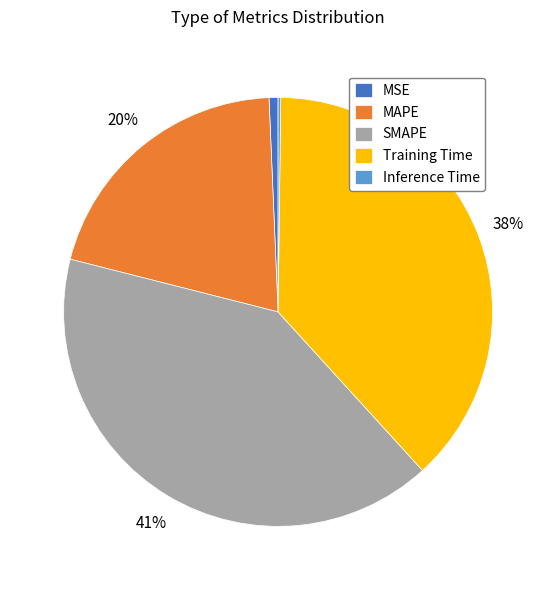

Combined, do MSE and Training Time account for over 50%?

No